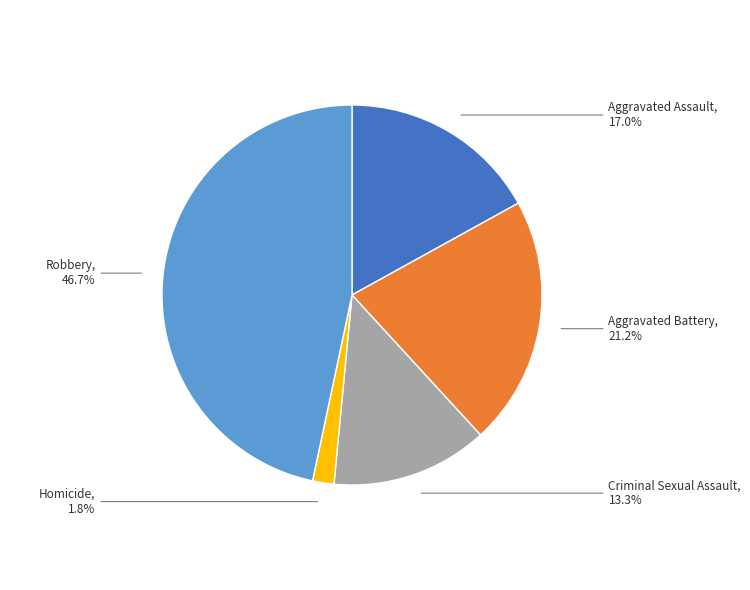

Is there a majority slice in this chart?

No